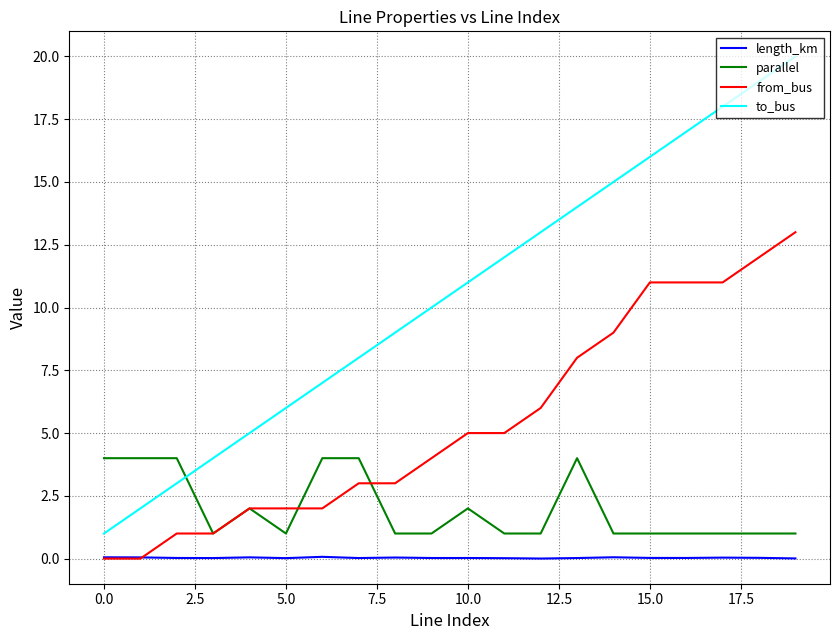

Rank the series by their average value, from highest to lowest.

to_bus, from_bus, parallel, length_km